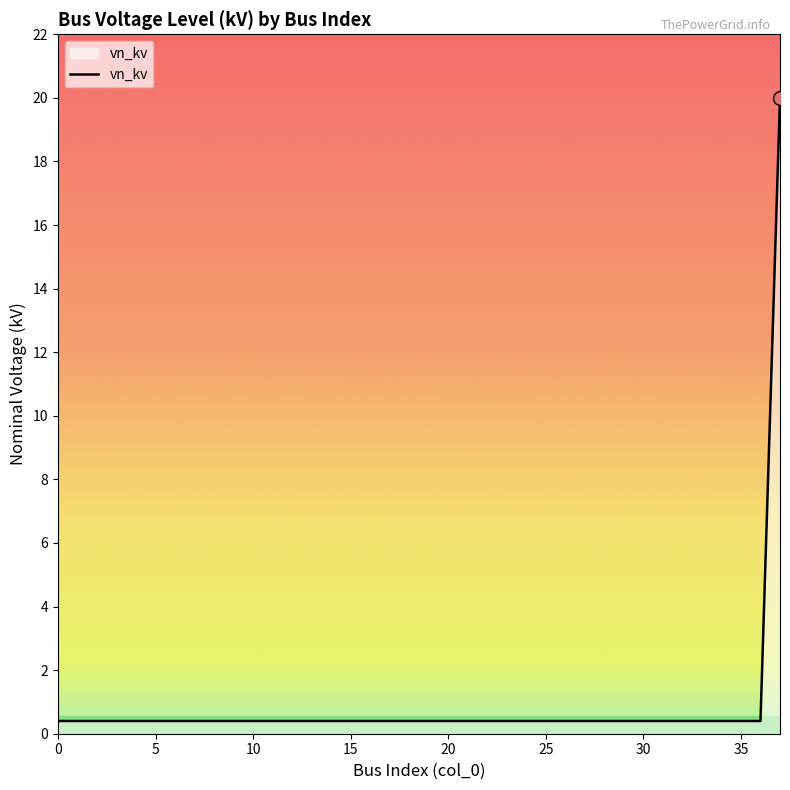

What is the difference between the maximum and minimum values?

19.6